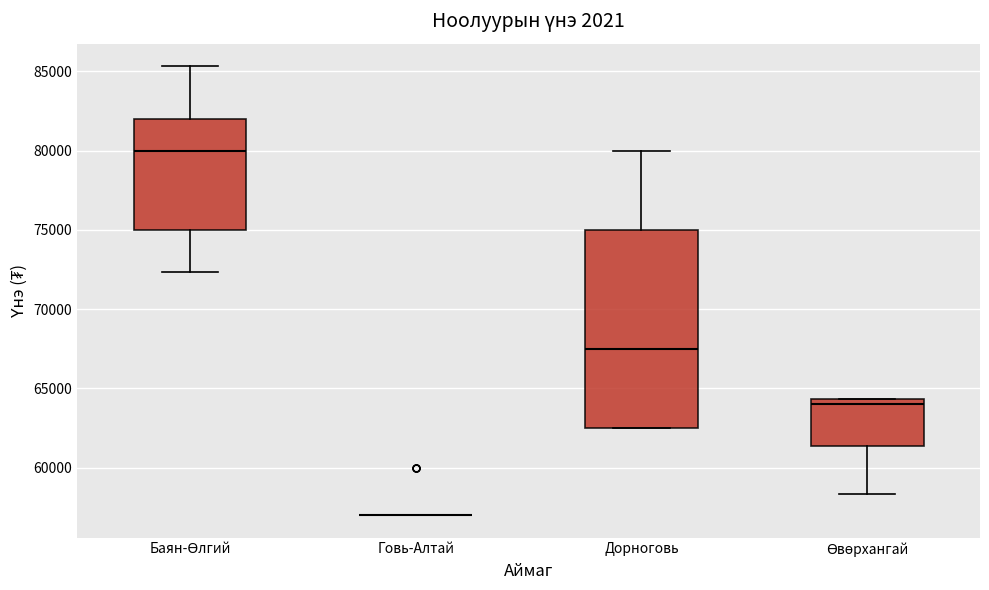

Which box is the tallest, from its lower edge to its upper edge?

Дорноговь